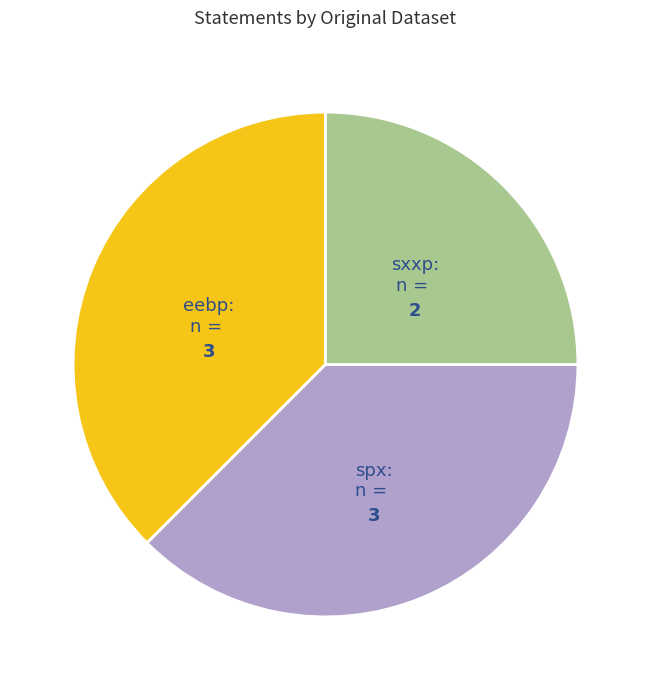

Is there any slice that represents more than half of the pie?

No